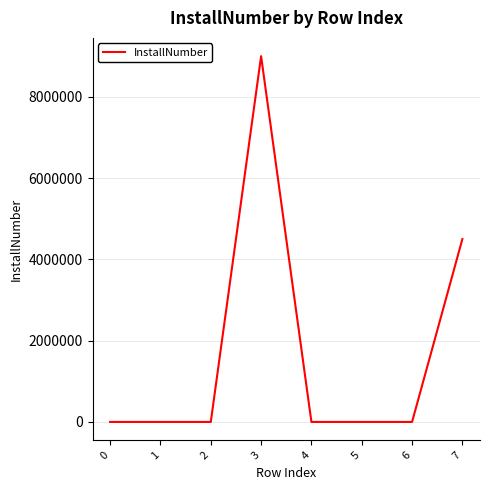

What is the difference between the values at 1 and 5?

4.5